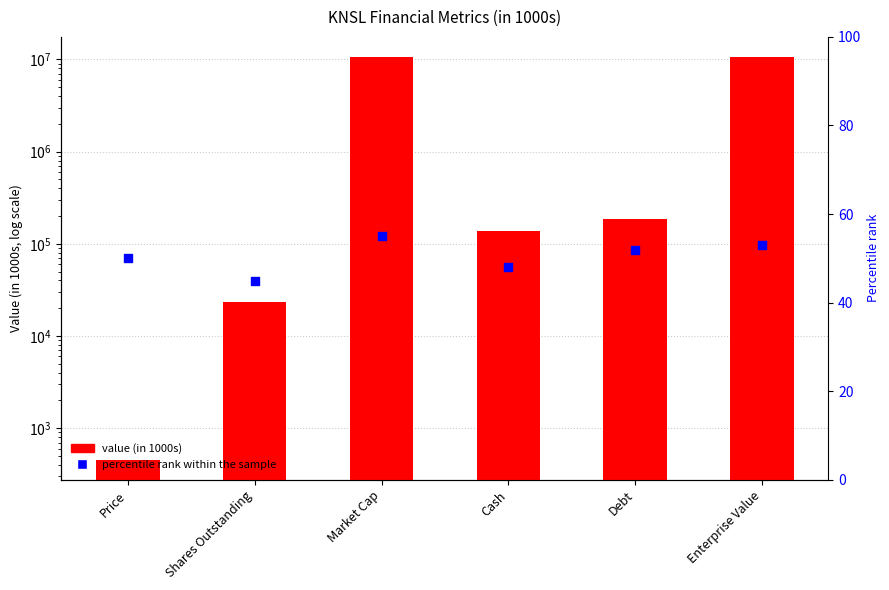

Which series reaches the maximum Y coordinate?

Value (in 1000s)